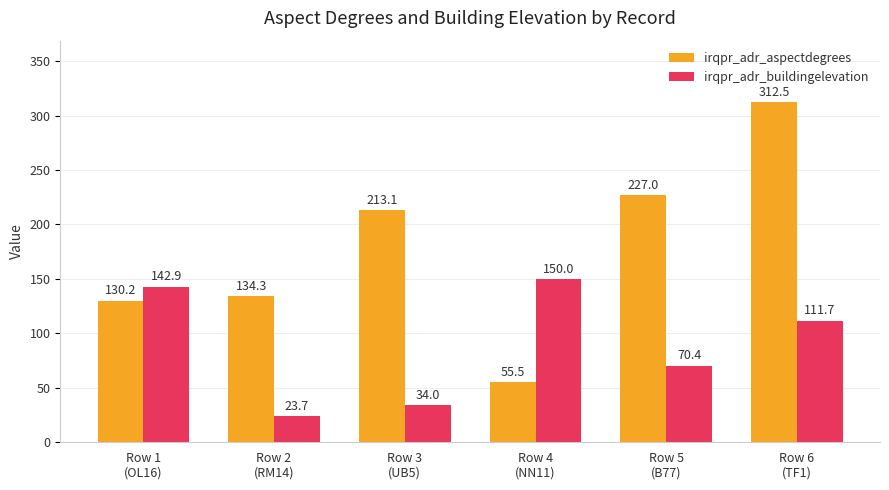

At how many categories does at least one series exceed 253?

1